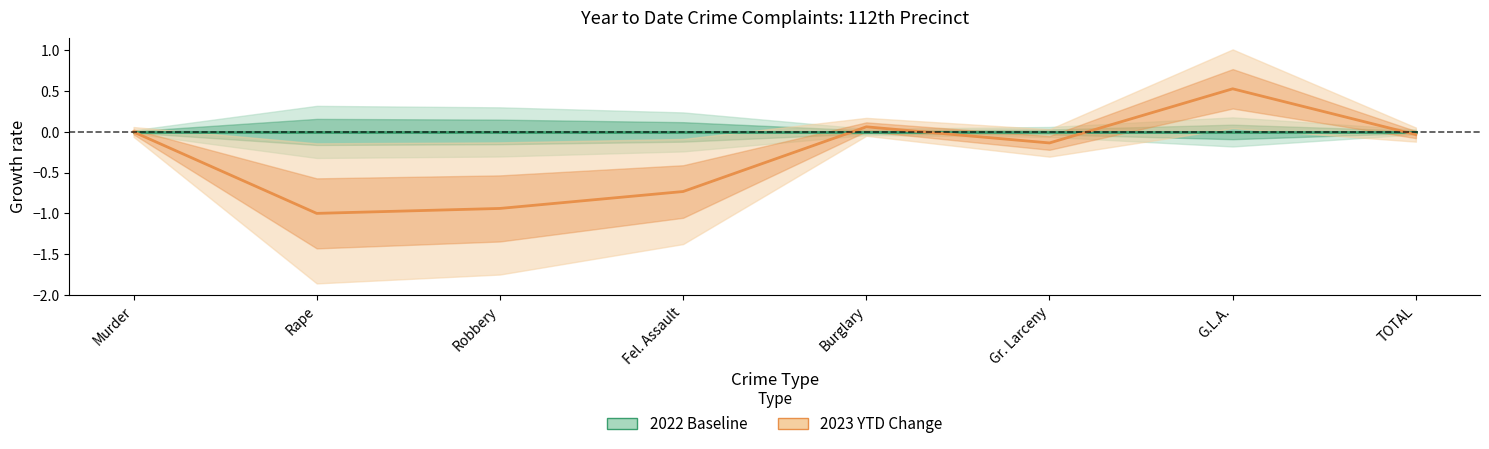

Count the number of data series in this chart.

2